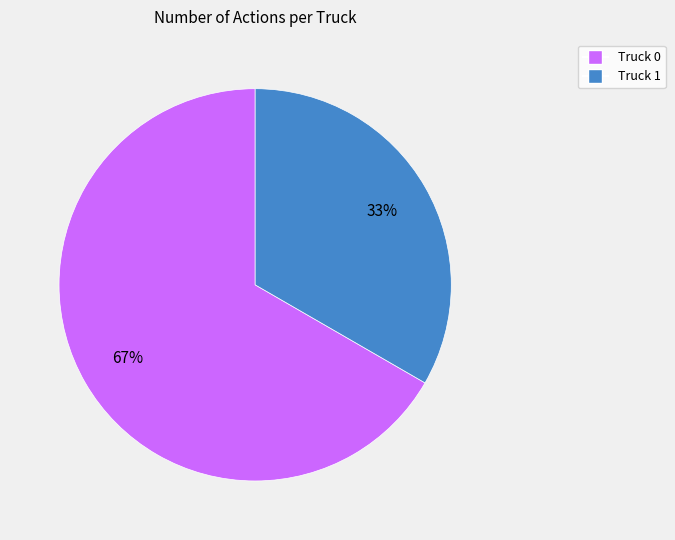

Do Truck 0 and Truck 1 together represent more than half of the pie?

Yes